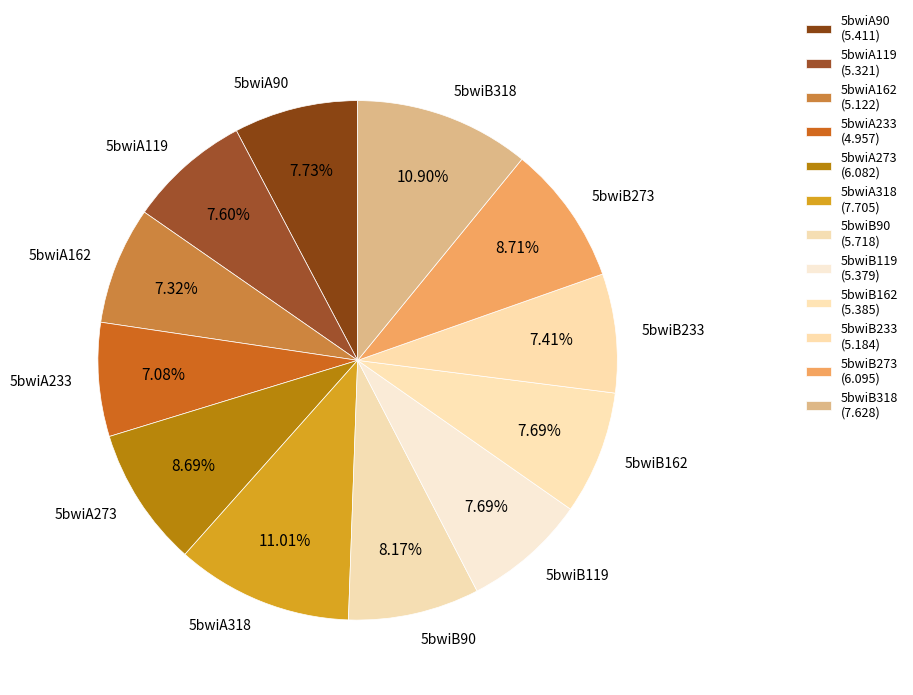

Approximately how many times larger is the value at 5bwiA90 compared to 5bwiA162?

1.1